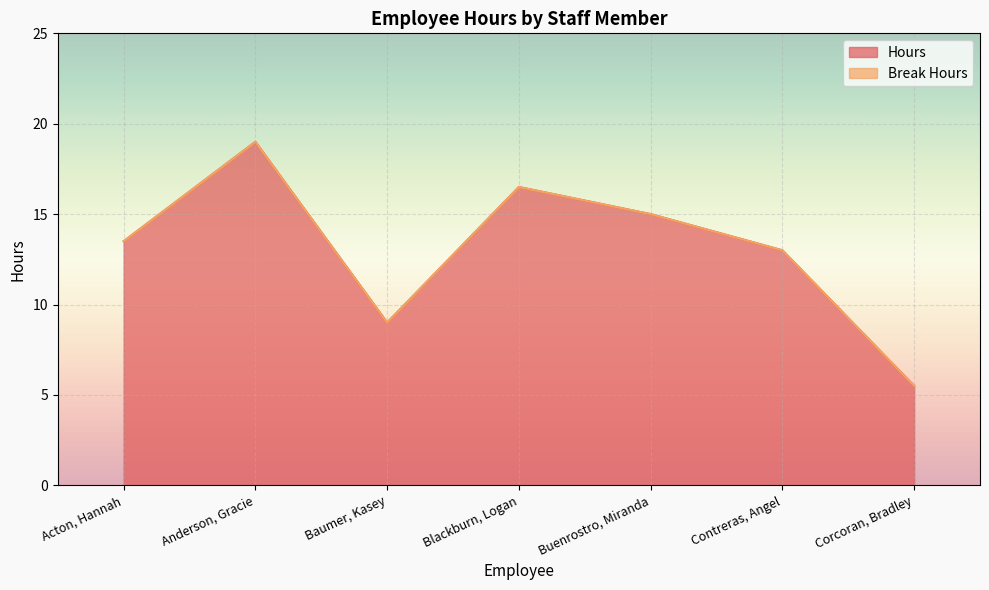

What position from the left is Acton, Hannah?

1